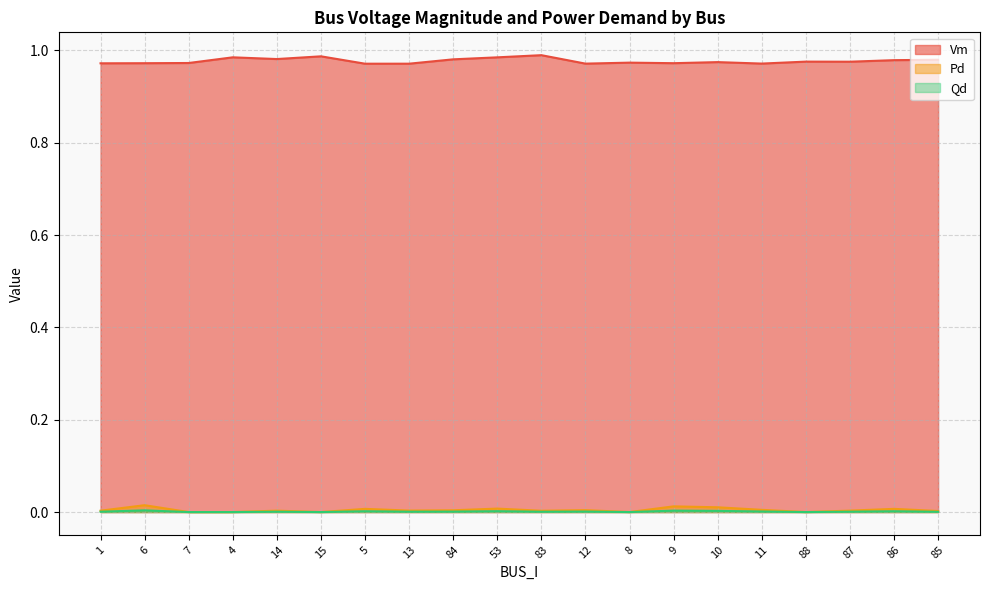

How many lines are shown in the chart?

3